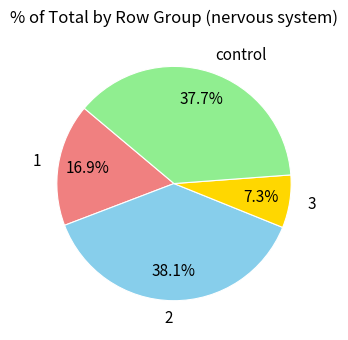

To the nearest percent, what is the difference between the 2 and 3 slice percentages?

31%